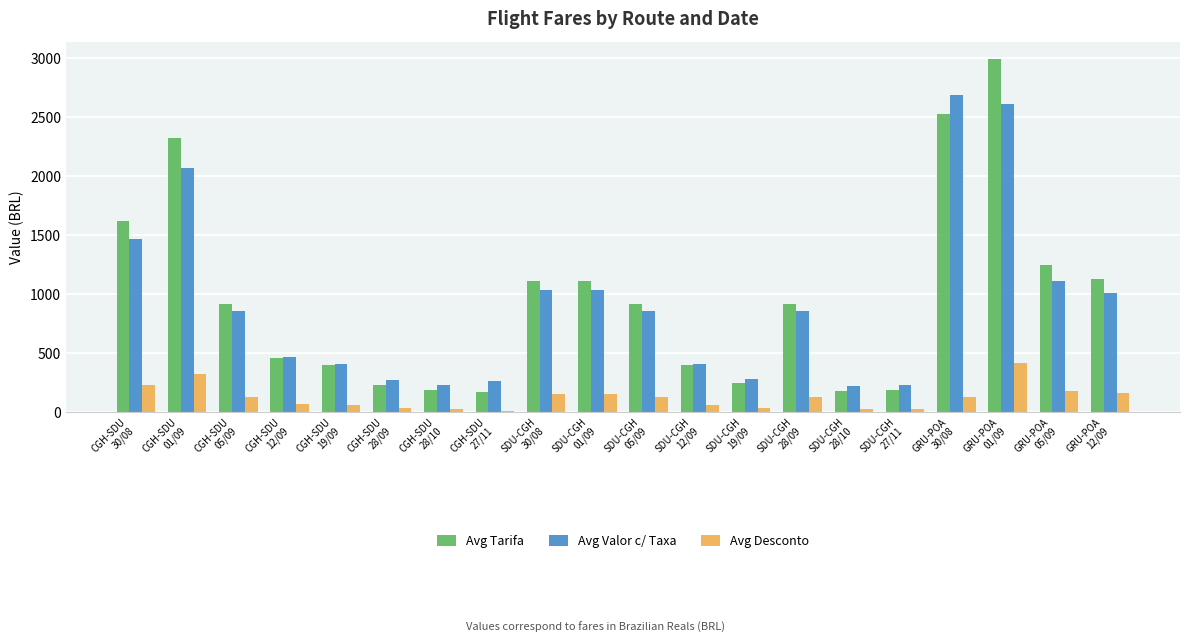

The value of Avg Tarifa at GRU-POA
05/09 is 1248.0. True or false?

True